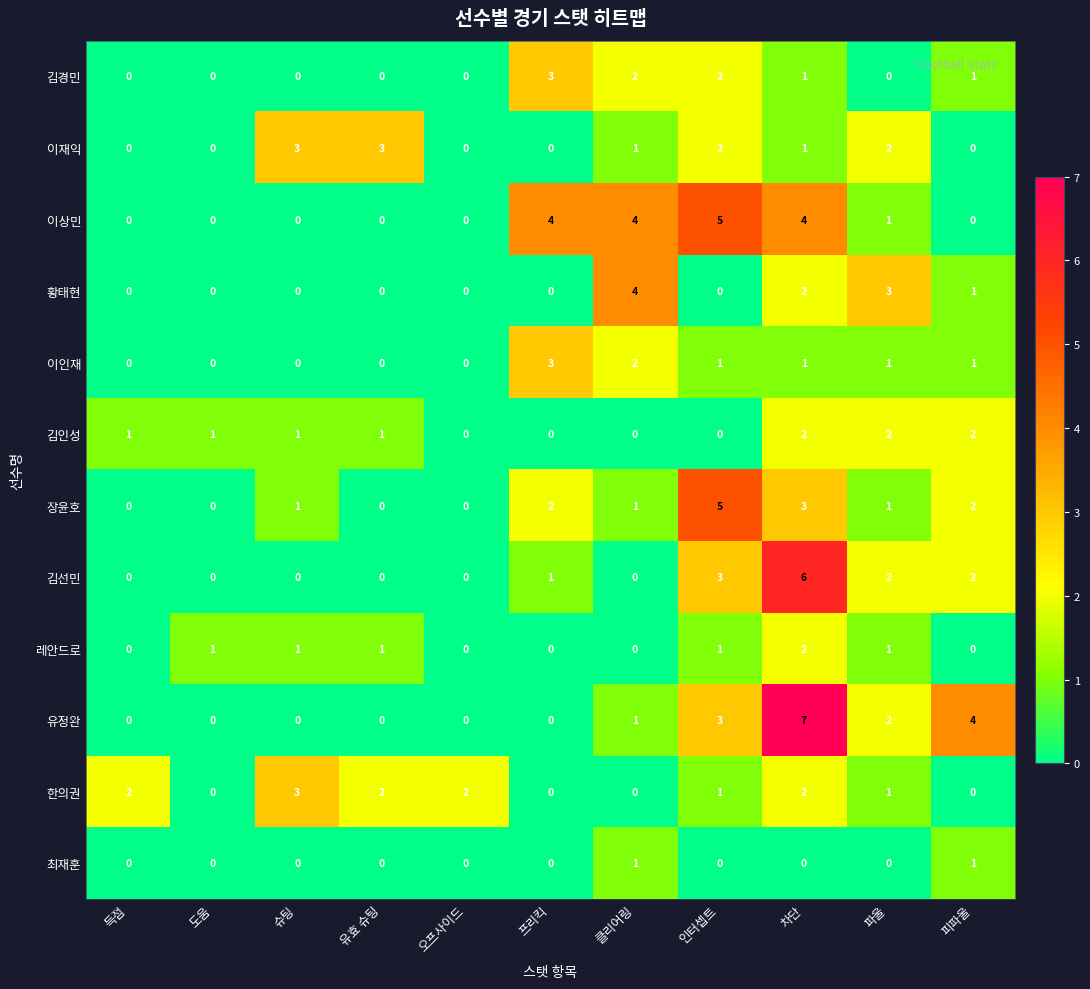

Which series has the widest spread of values?

유정완